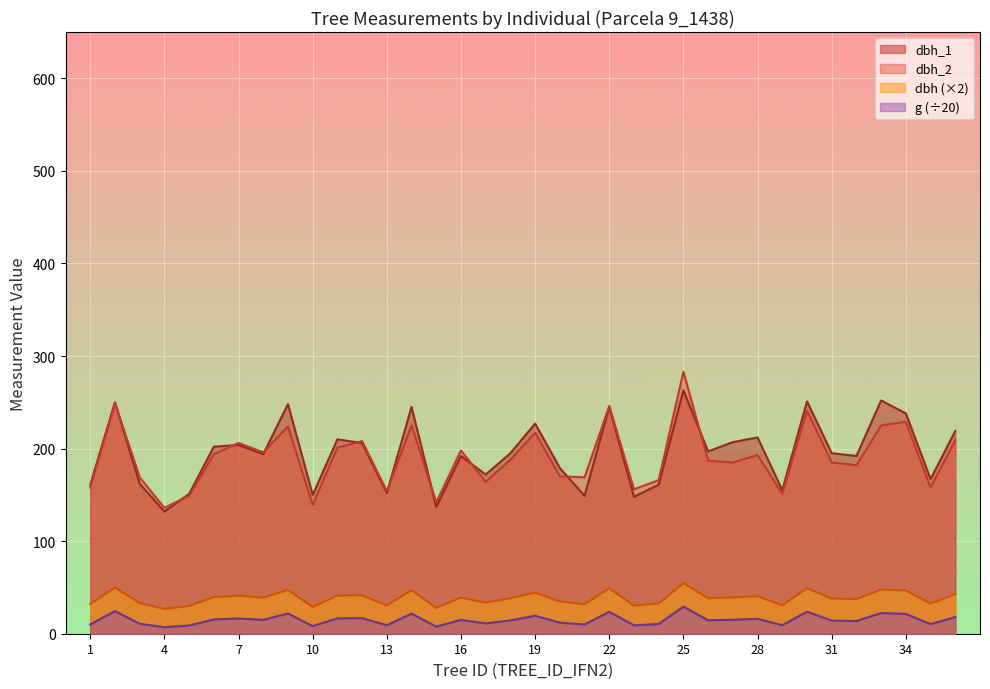

What is the smallest value displayed?

7.1